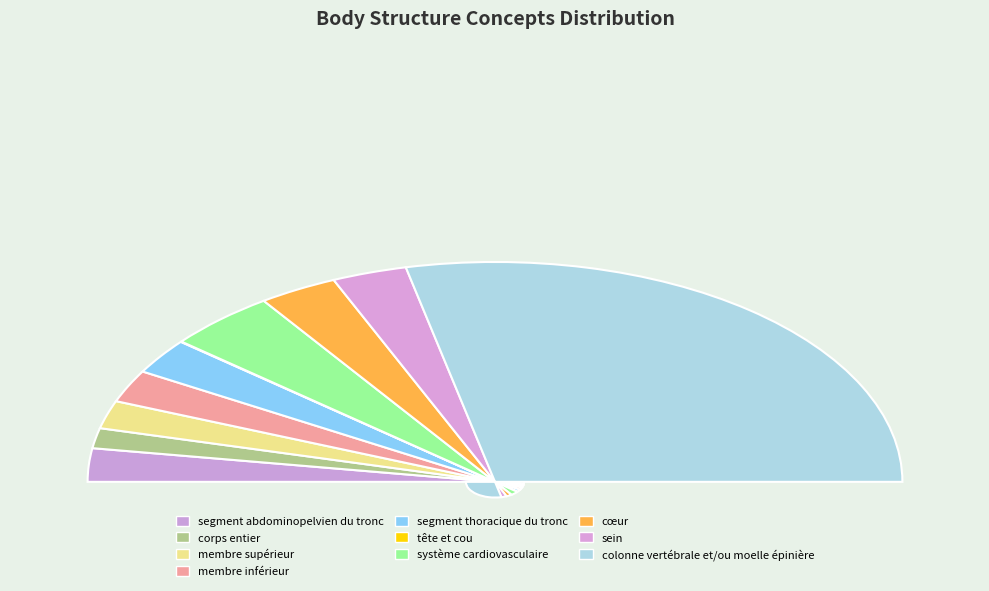

Approximately how many times larger is the value at membre inférieur compared to colonne vertébrale et/ou moelle épinière?

0.1